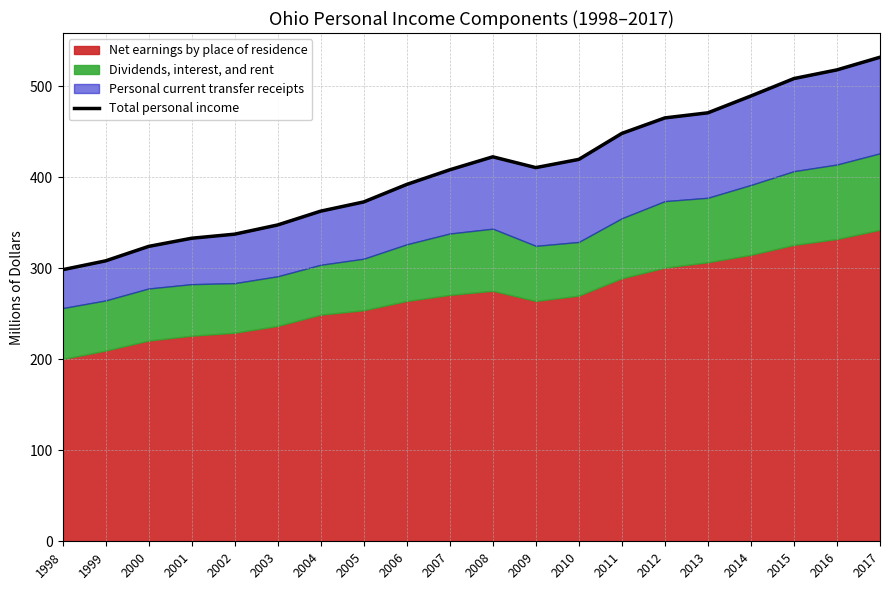

How many data points are less than 410?

10